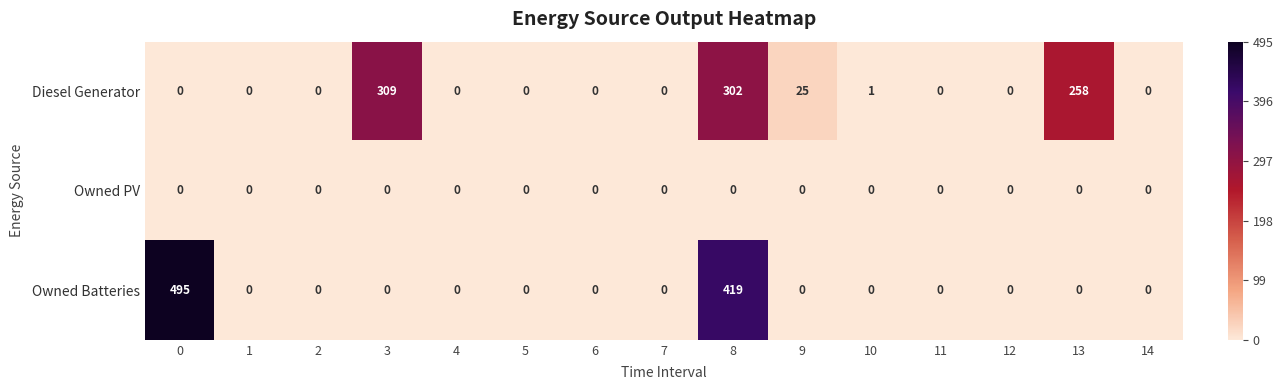

True or false: Diesel Generator has a value of 447 at 8.

False